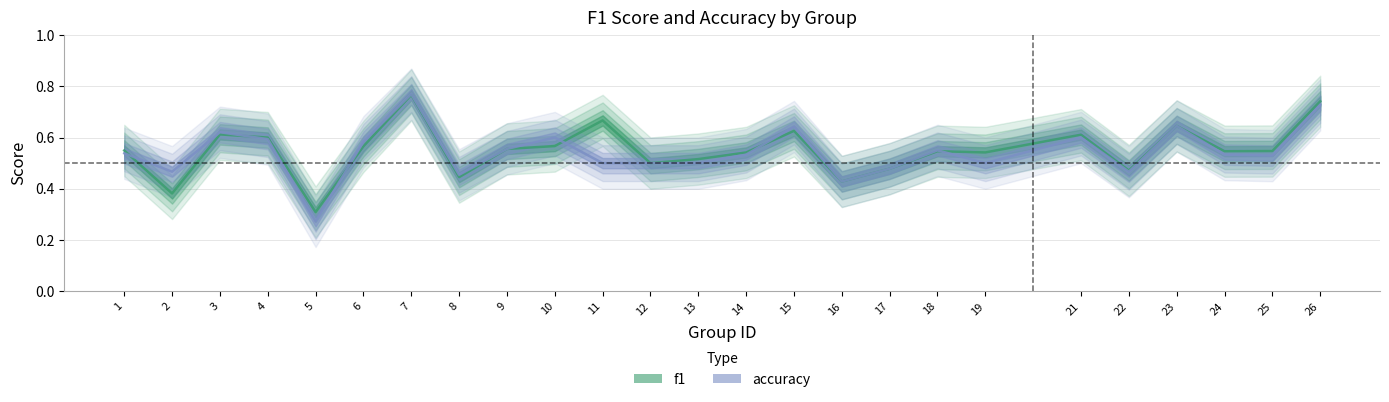

At 13, list the series in order from largest to smallest.

f1, accuracy